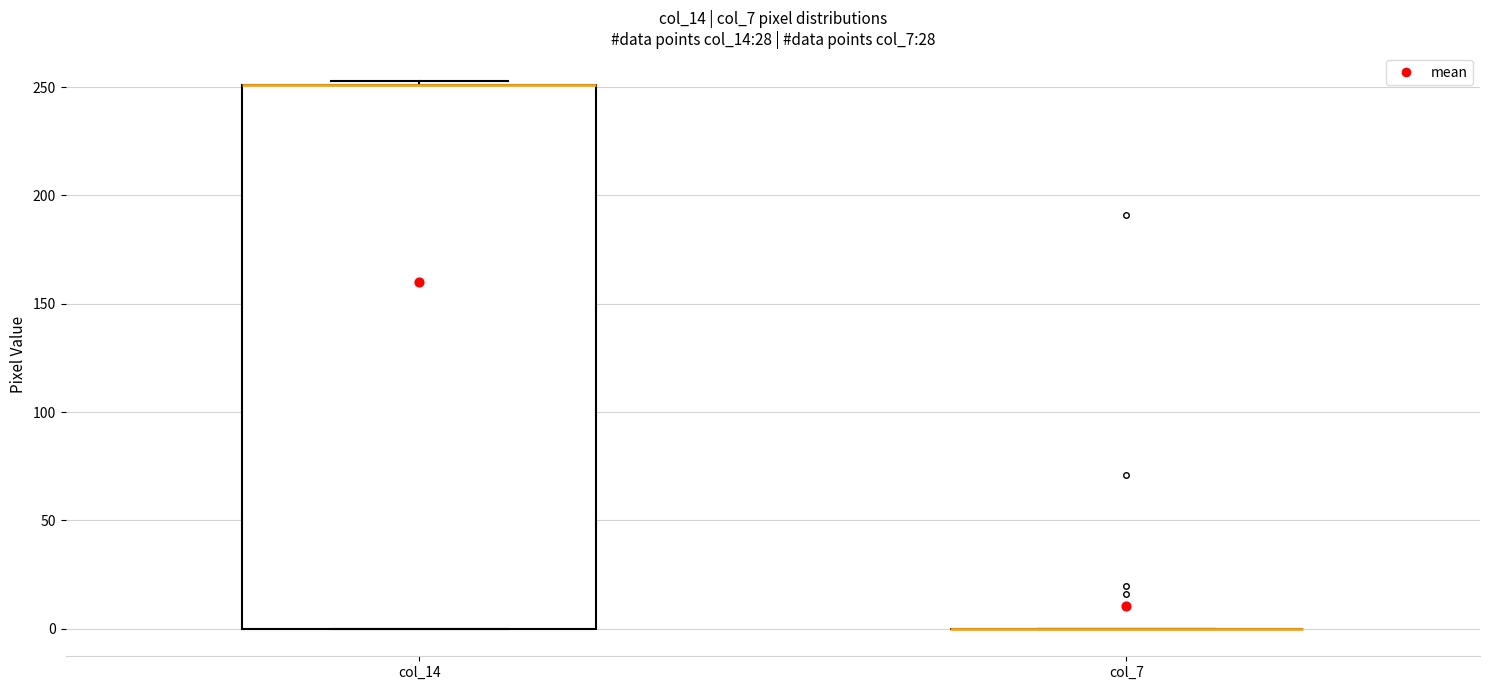

Reading left to right, transcribe this box plot: for each box, give where its median line is, the range the box spans, and where its two whiskers end, as read against the y-axis. The values are not printed on the chart, so give them approximately, as read against the axis.

col_14: median 250 (drawn on the box's upper edge), box 0 to 250, whiskers 0 to 255
col_7: box collapsed to a line at 0, whiskers 0 to 0